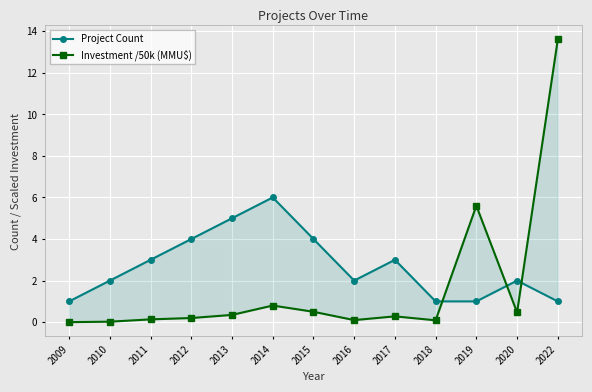

At which category does Project Count reach its first local valley?

2016